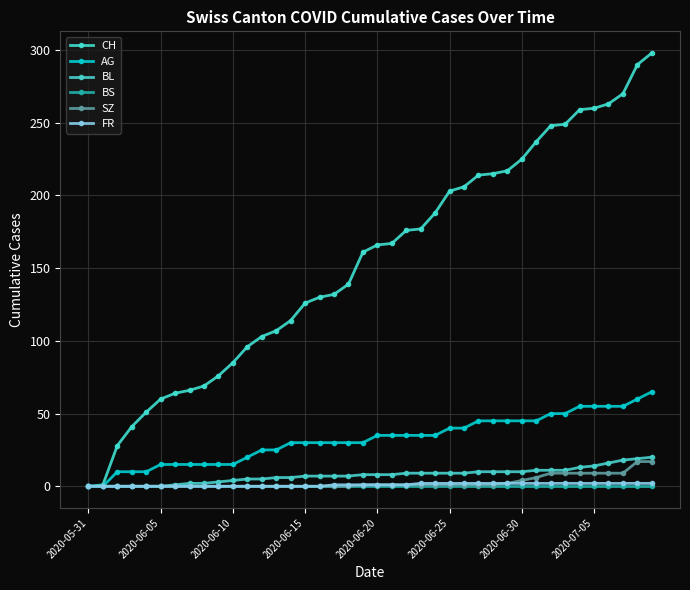

Count the number of categories in the chart.

40